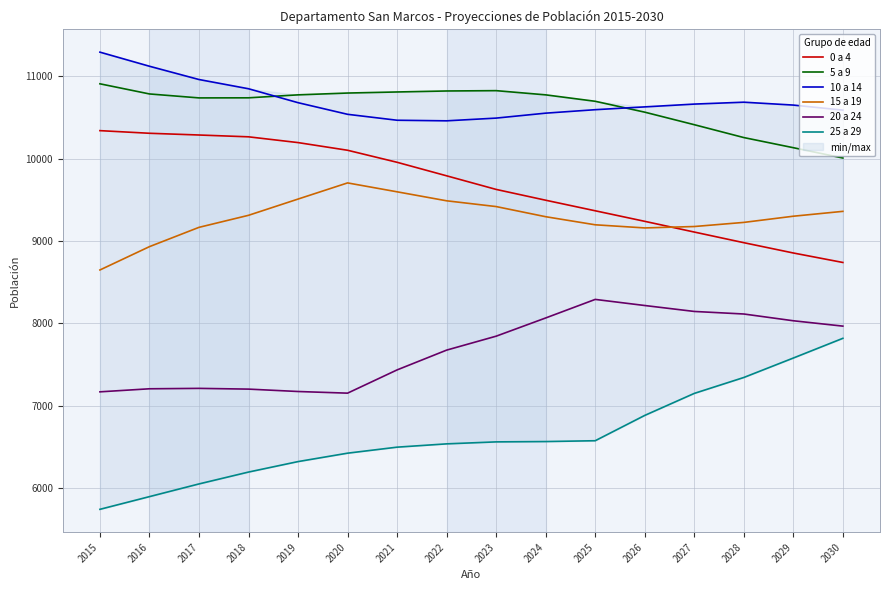

At which category does 5 a 9 reach its first local valley?

2017